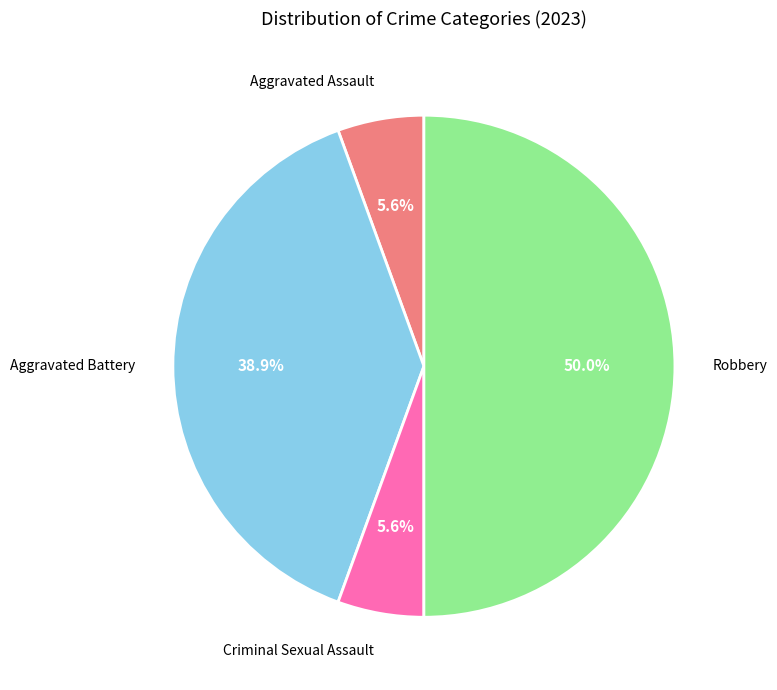

Which slice is the largest?

Robbery